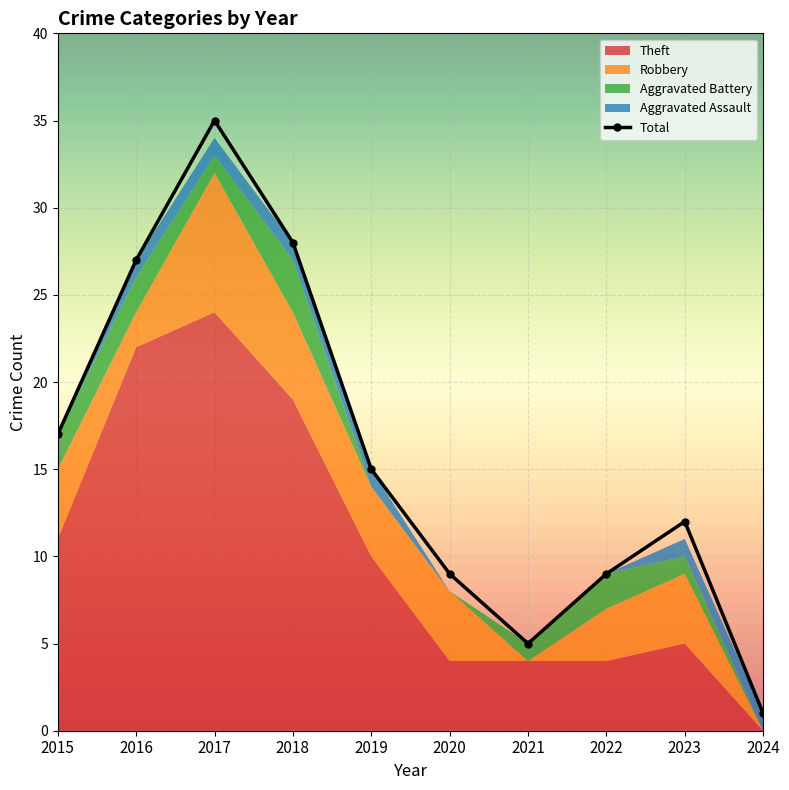

What is the spread (max minus min) of values at 2017?

34